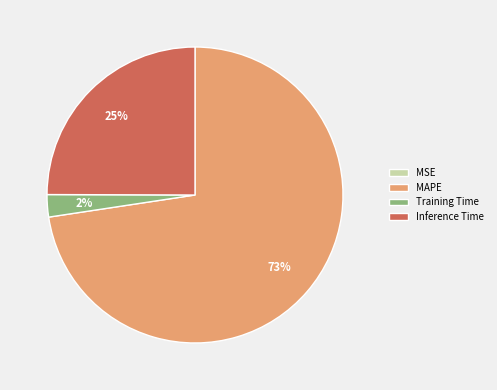

The Inference Time slice represents 25% of the pie. True or false?

True